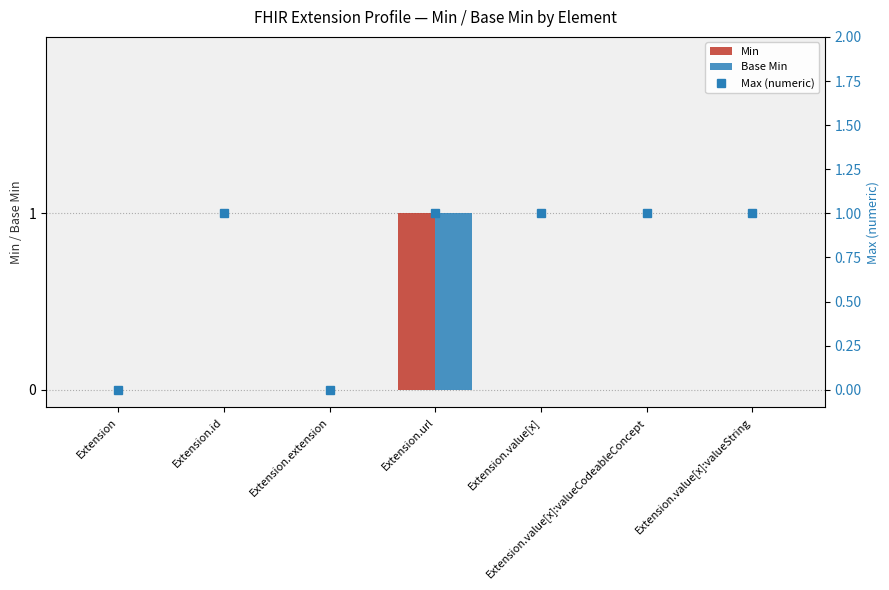

The value of Base Min at Extension.extension is 0. True or false?

True